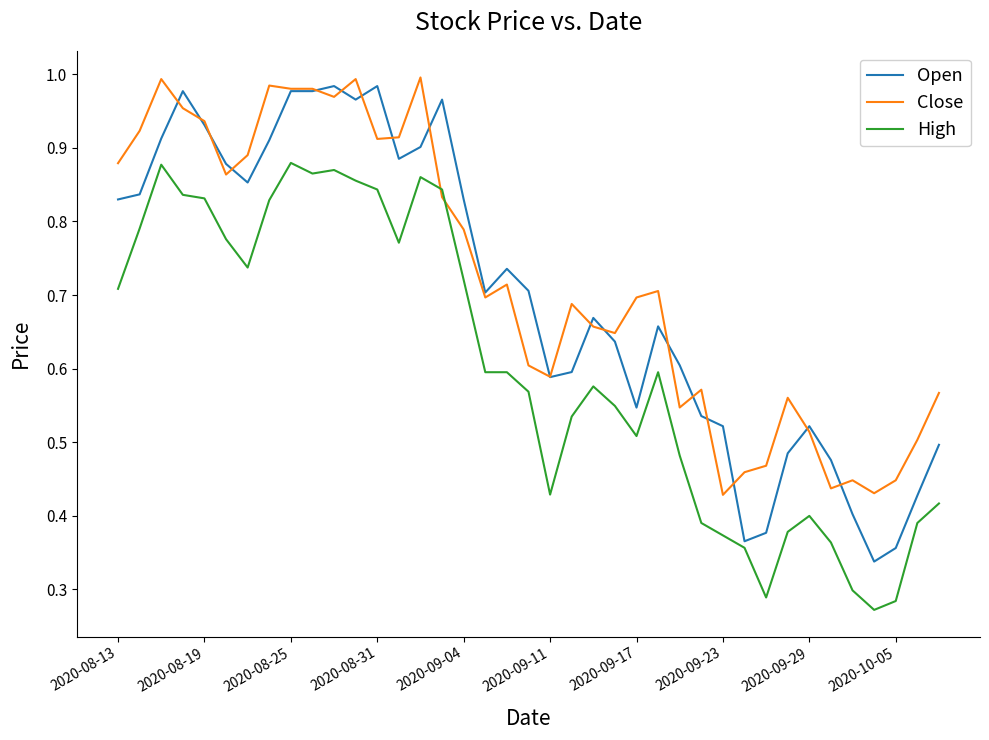

Rank the series by their average value, from lowest to highest.

High, Open, Close